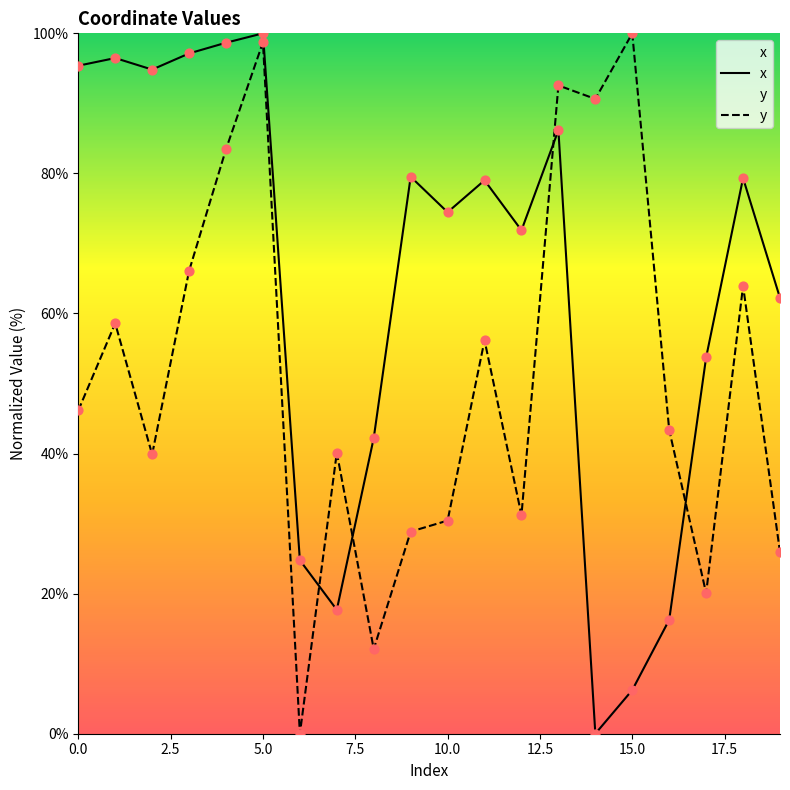

Which series has the largest total across all categories?

x